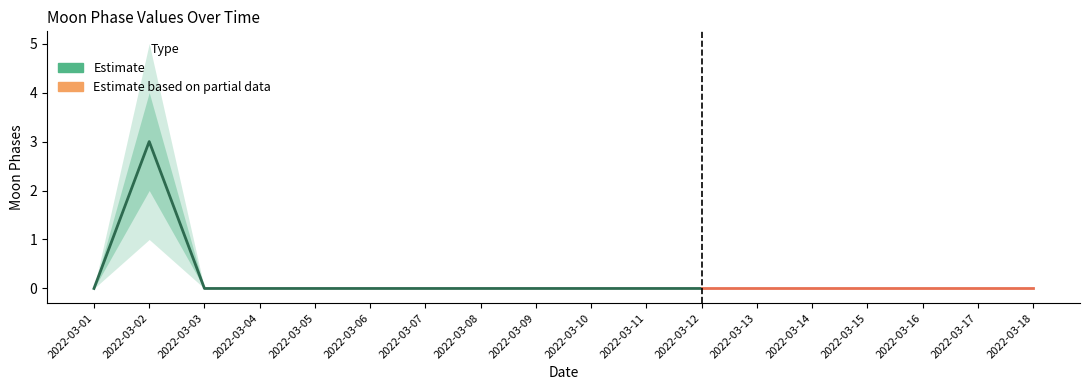

Reading right to left, extract all data points from this chart.

2022-03-18=0	2022-03-17=0	2022-03-16=0	2022-03-15=0	2022-03-14=0	2022-03-13=0	2022-03-12=0	2022-03-11=0	2022-03-10=0	2022-03-09=0	2022-03-08=0	2022-03-07=0	2022-03-06=0	2022-03-05=0	2022-03-04=0	2022-03-03=0	2022-03-02=3	2022-03-01=0